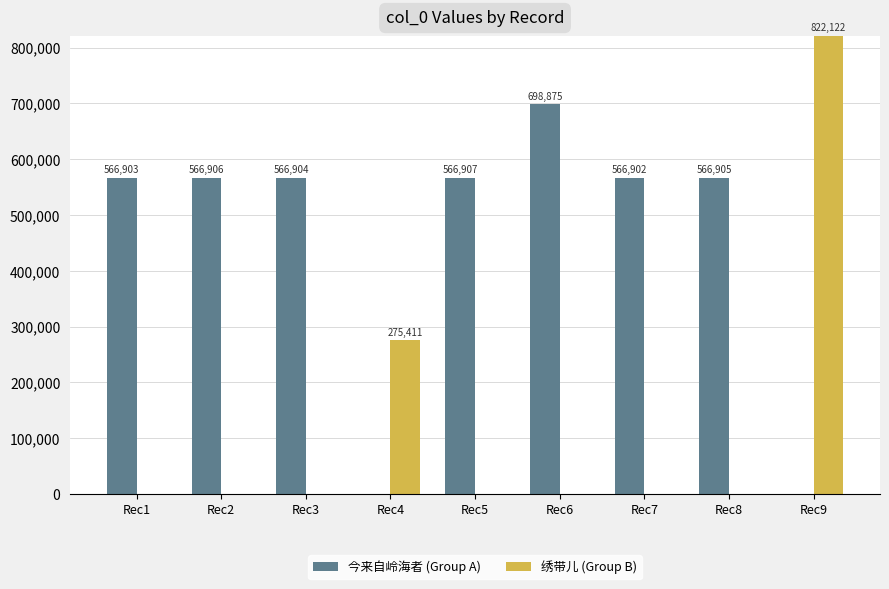

What is the highest value of the 绣带儿 (Group B) series?

822122